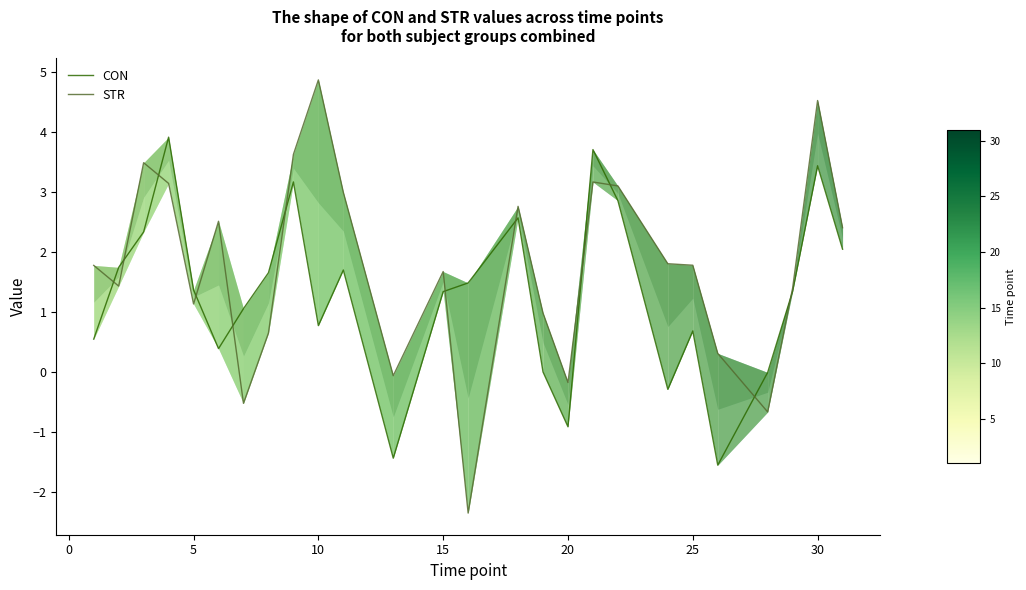

The STR series shows 4.3 at 25. True or false?

False